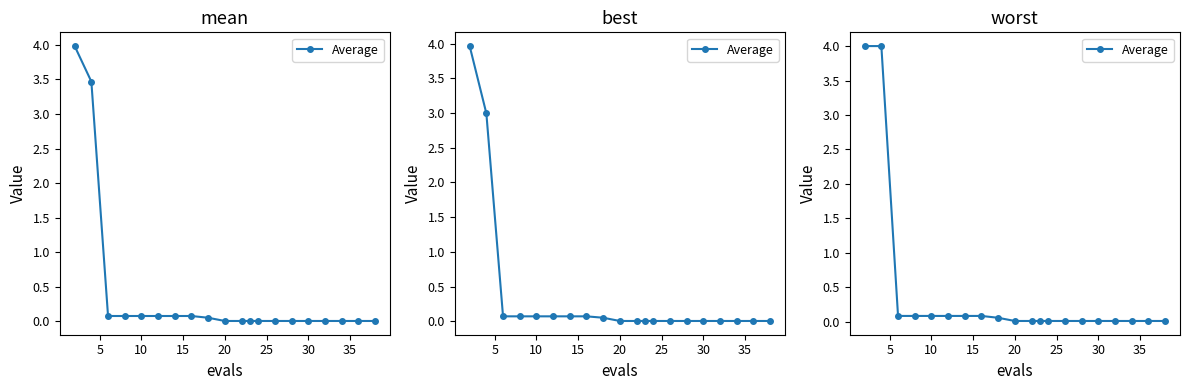

Where is the data nearest to the value 2?

10